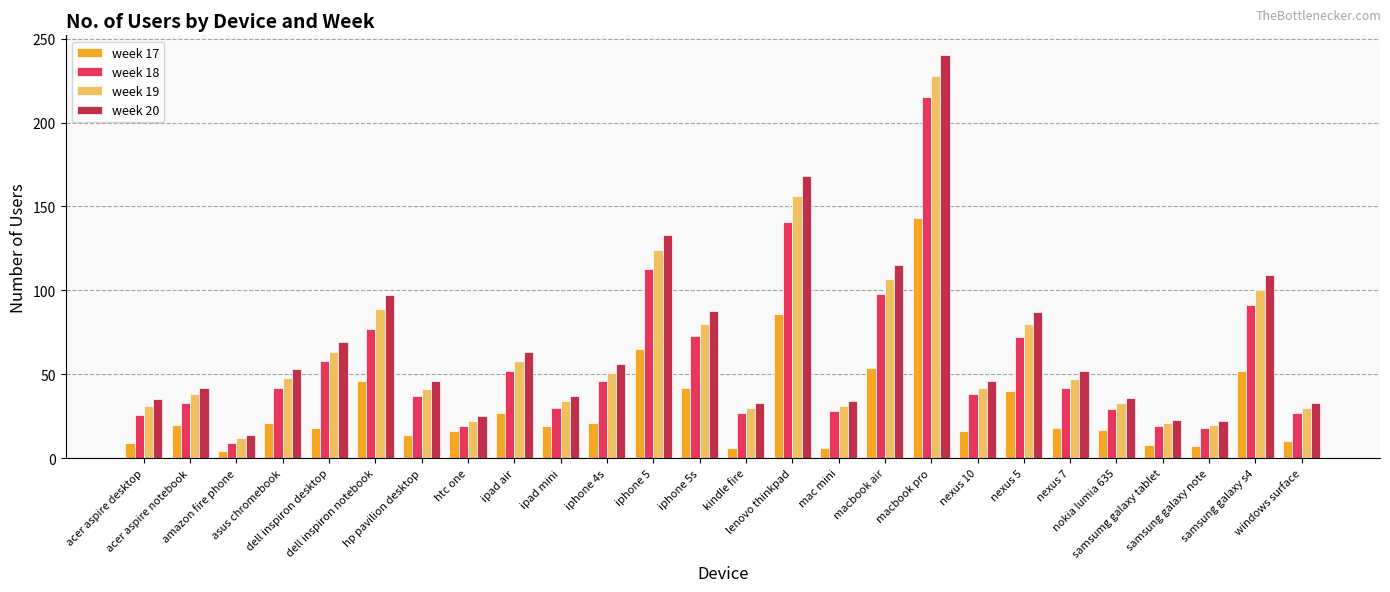

List the series in order of their peak value, lowest first.

week 17, week 18, week 19, week 20